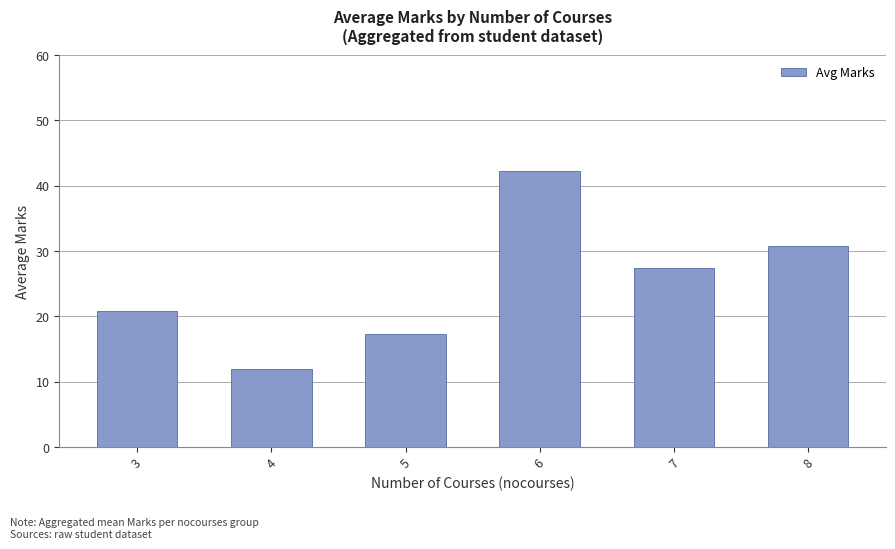

What is the average value?

25.1